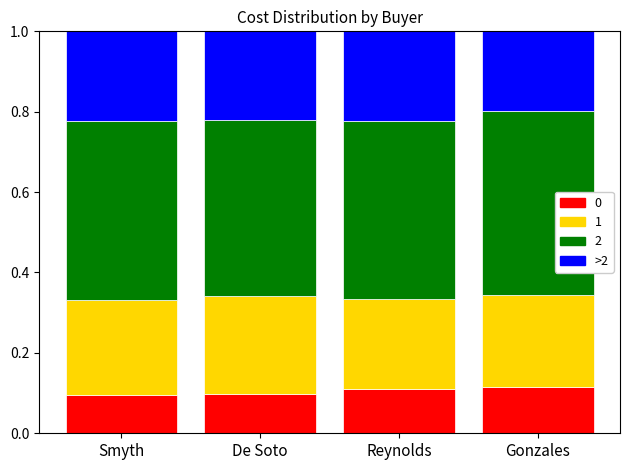

At how many categories does at least one series exceed 0?

4